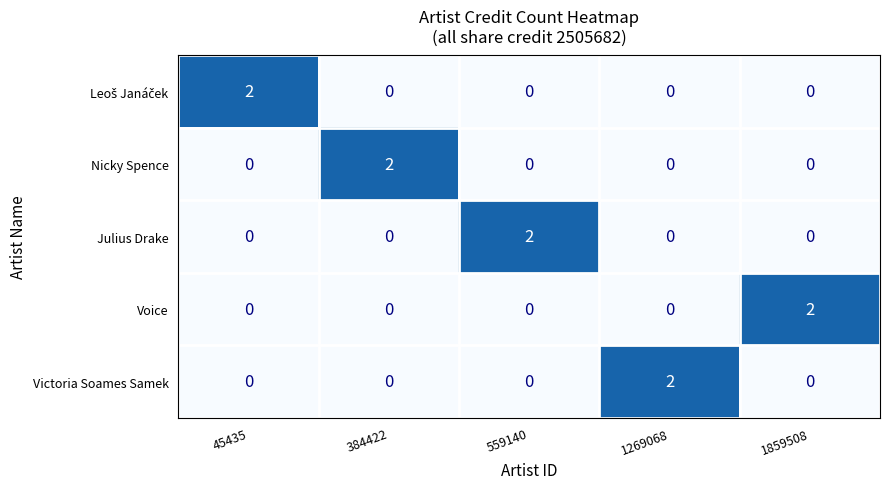

How many Voice values are between 0 and 1?

4